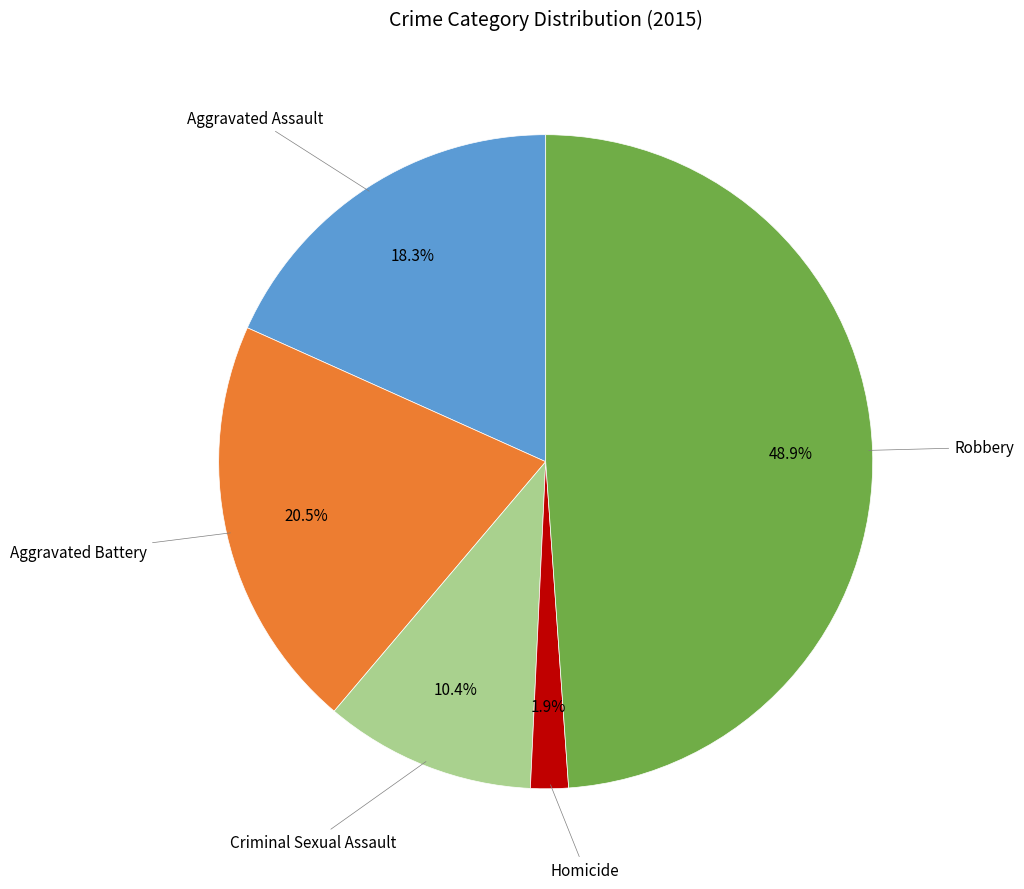

Is it true that Aggravated Assault is 31% of the pie?

False